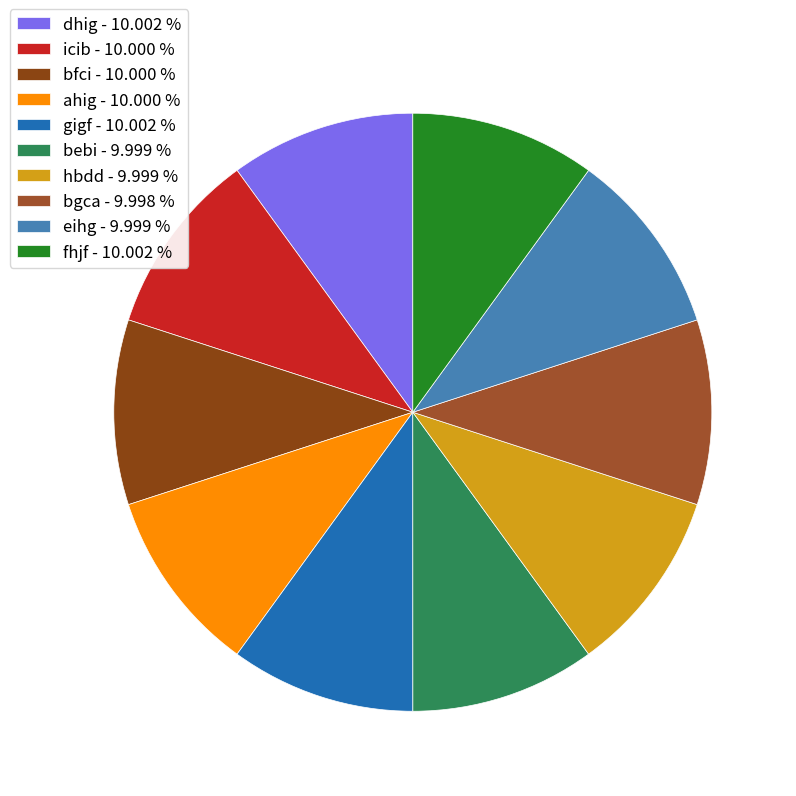

Which category has the biggest portion of the pie?

fhjf